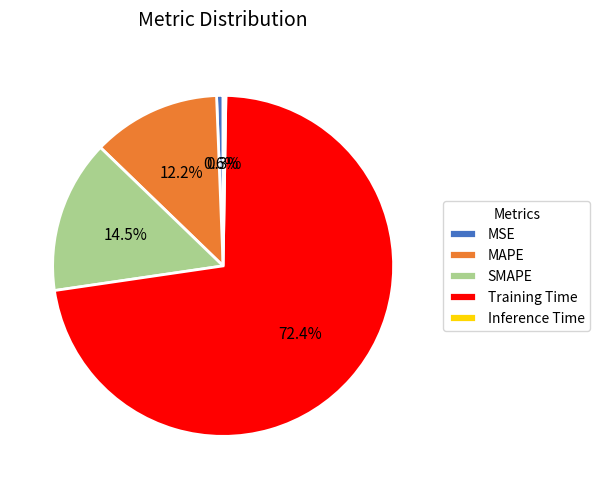

What is the largest slice in the pie chart?

Training Time